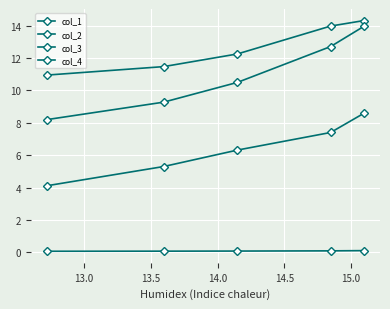

What is the greatest value displayed?

14.3